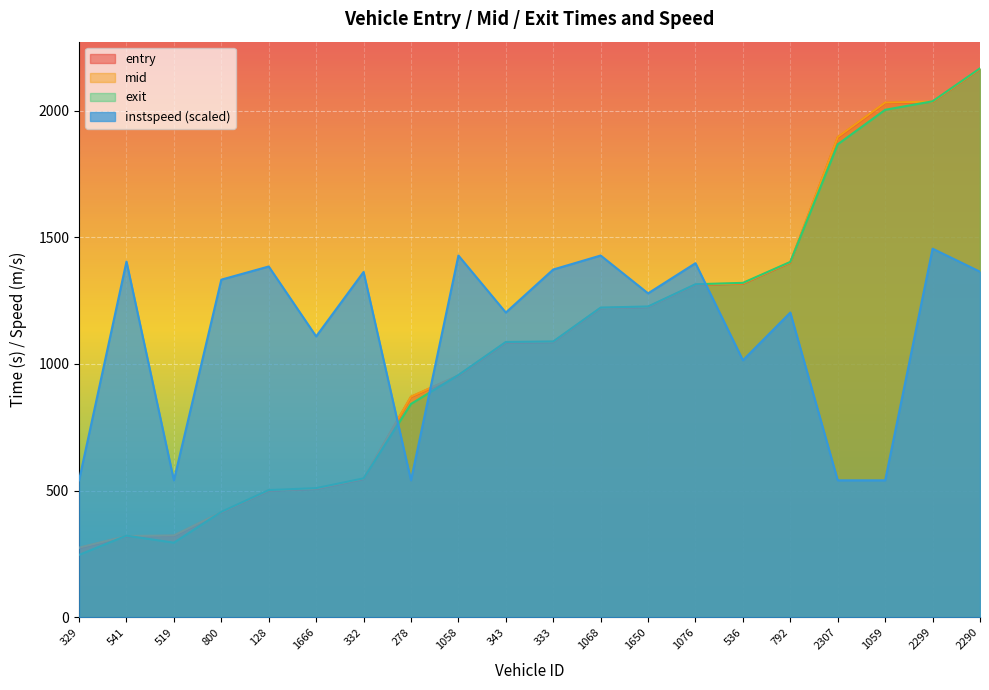

At how many categories does at least one series exceed 1636?

4